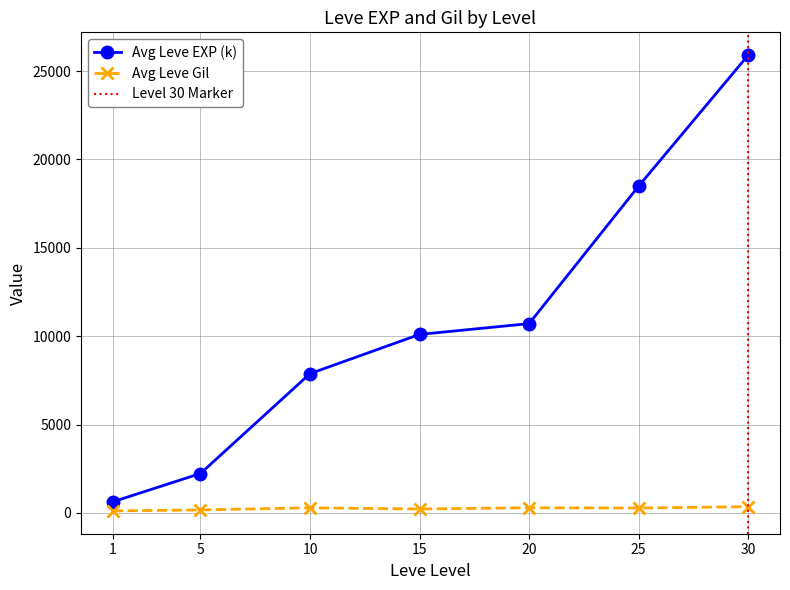

What is the sum of the Avg Leve Gil values at 20 and 25?

569